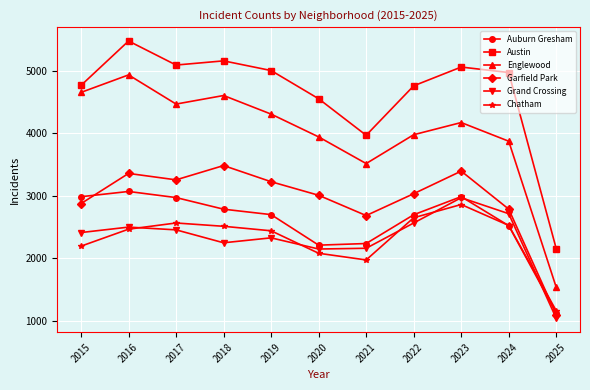

Which series has the widest spread of values?

Englewood